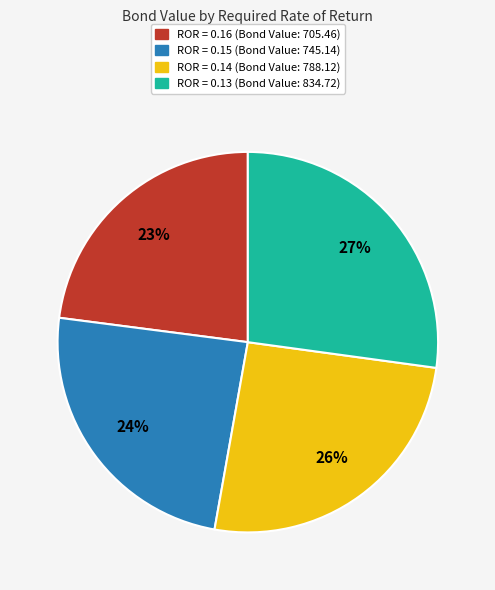

What percentage is the ROR = 0.16 (Bond Value: 705.46) slice, to the nearest percent?

23%